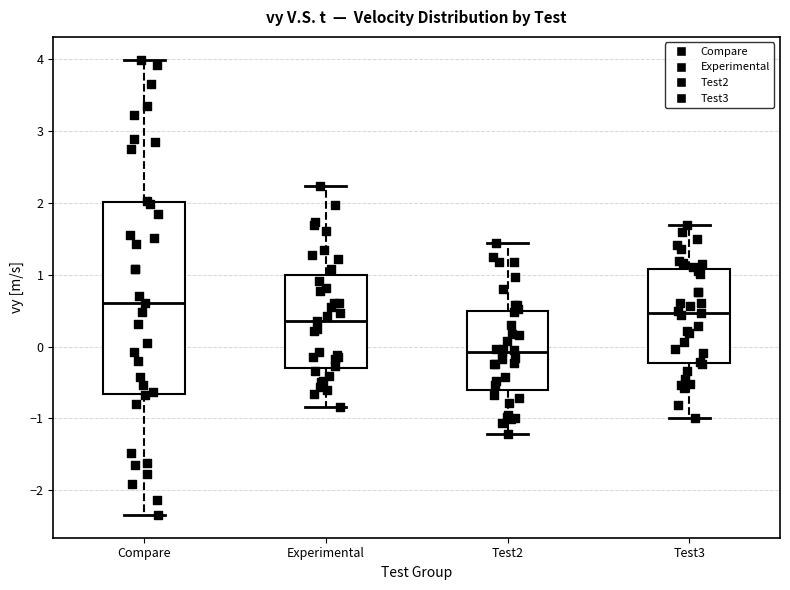

Comparing the boxes themselves (not the whiskers), which one is the tallest?

Compare